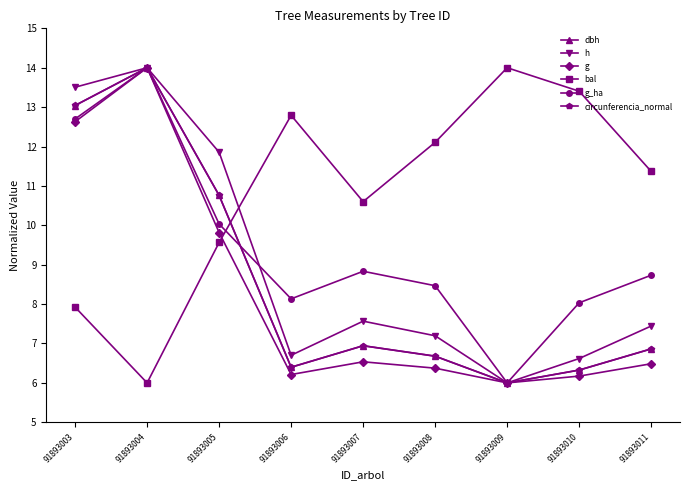

True or false: bal has more than 1 interior local peaks.

True